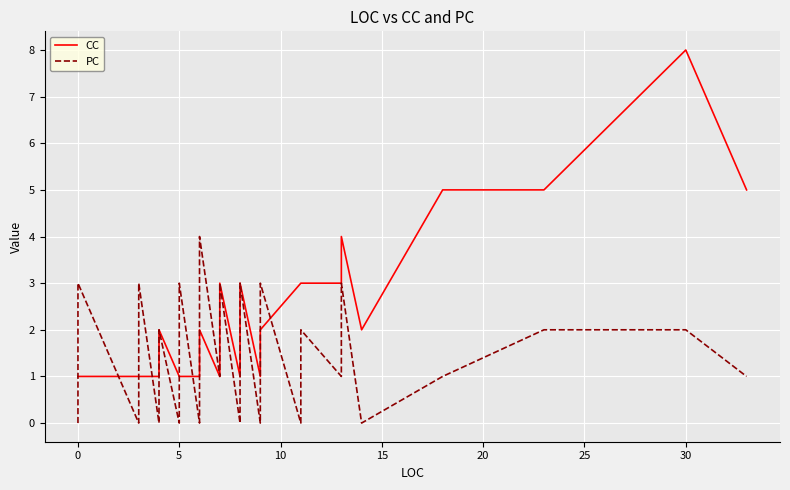

Which series ends up on top after the final intersection of PC and CC?

CC